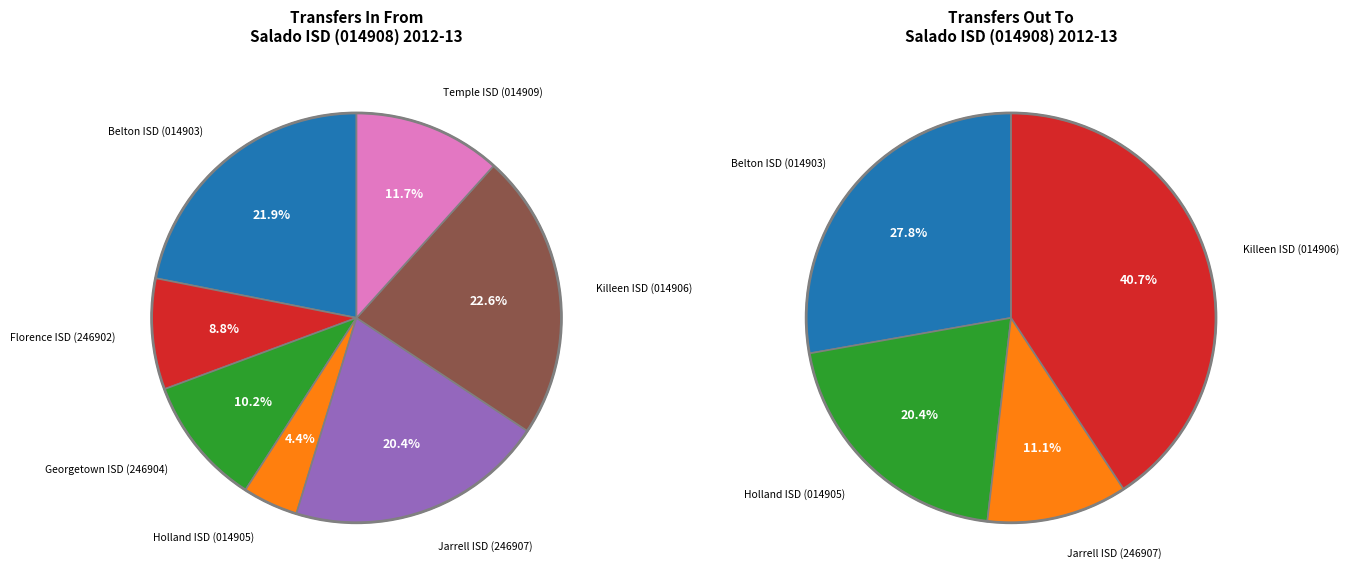

To the nearest percent, what is the average slice percentage?

14%